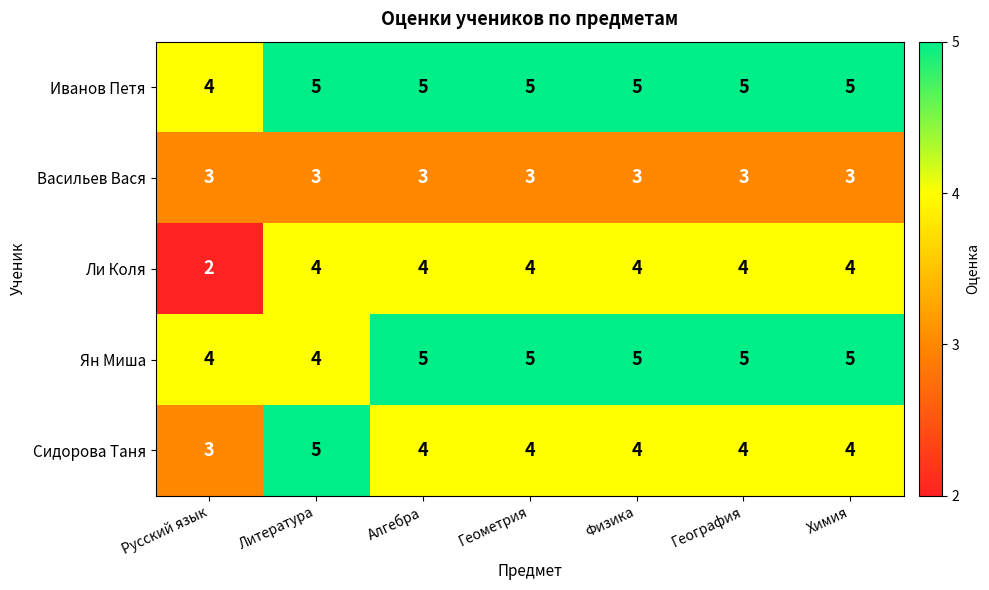

Is it true that Ли Коля equals 4 at Химия?

True